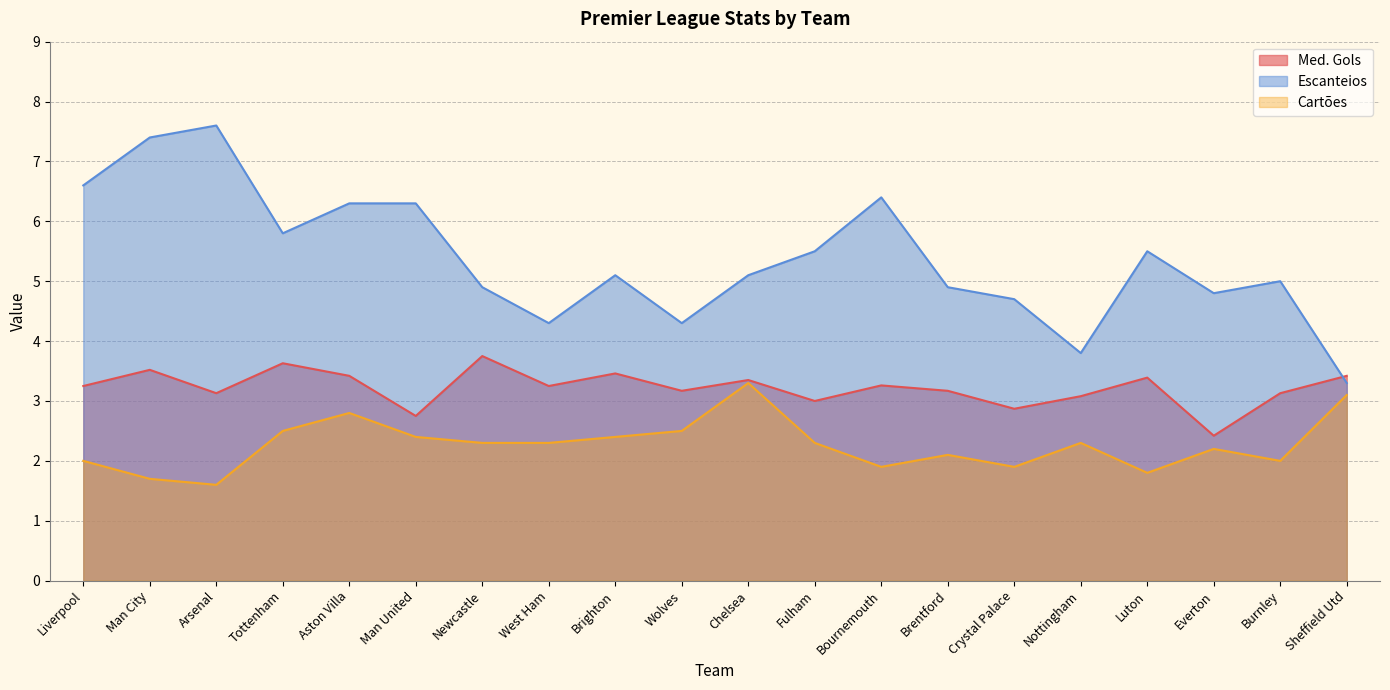

Between Fulham and Bournemouth, which series saw the biggest shift?

Escanteios